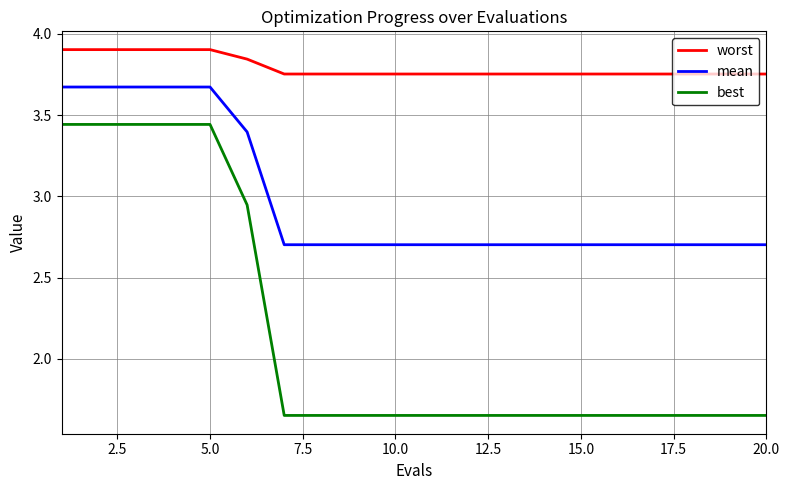

Which series has the largest range (max minus min)?

best